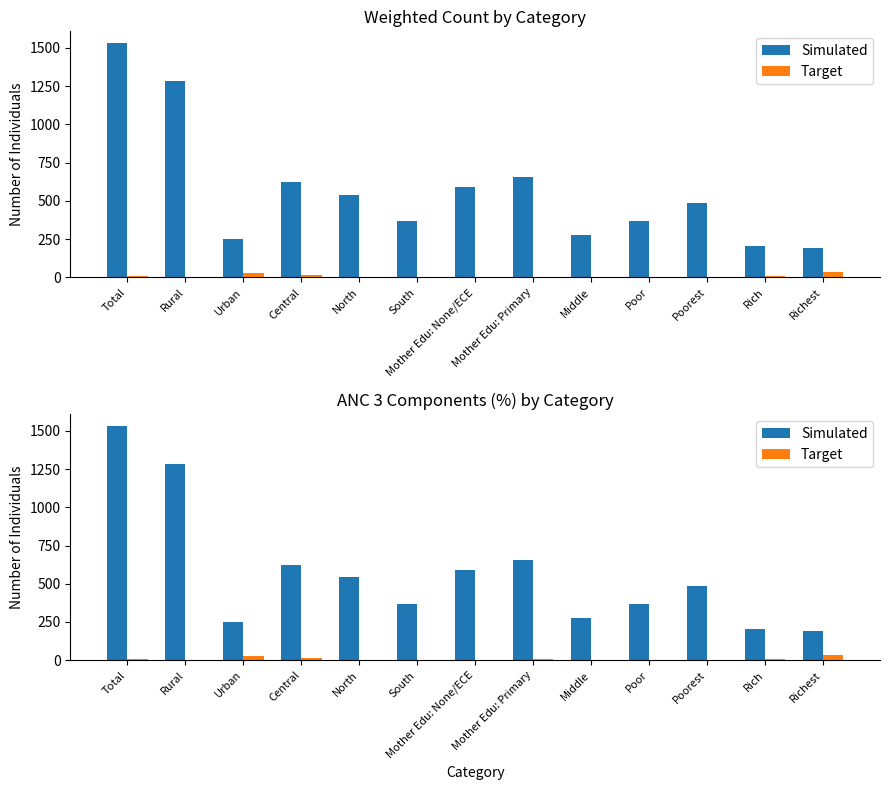

What is the label of the 2nd bar from the left?

Rural